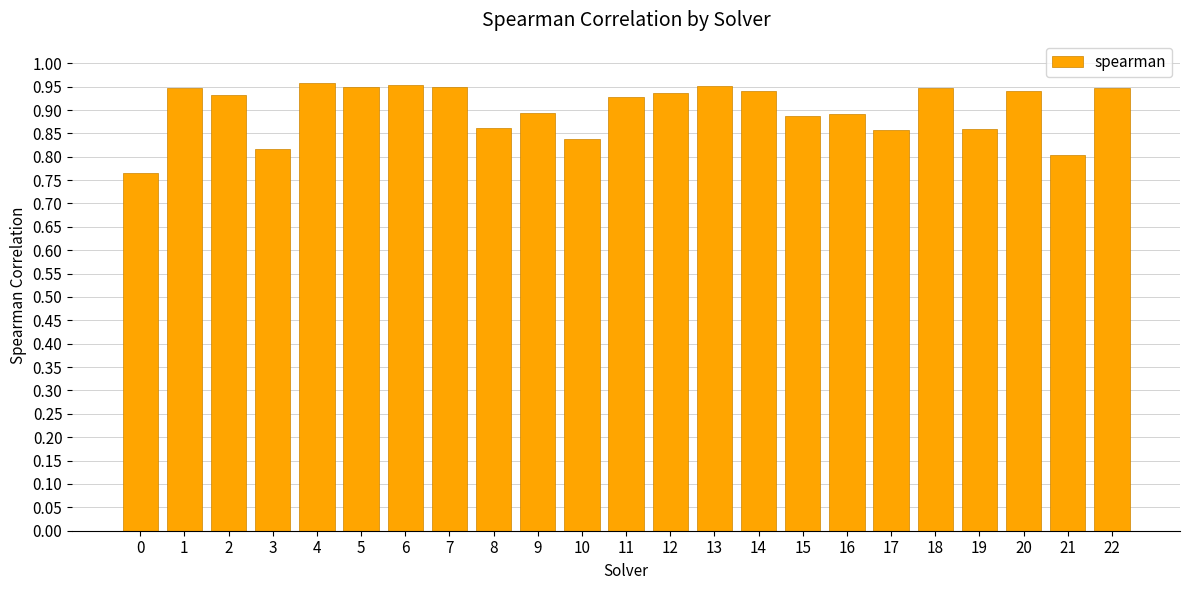

What is the change in value from 1 to 15?

-0.1